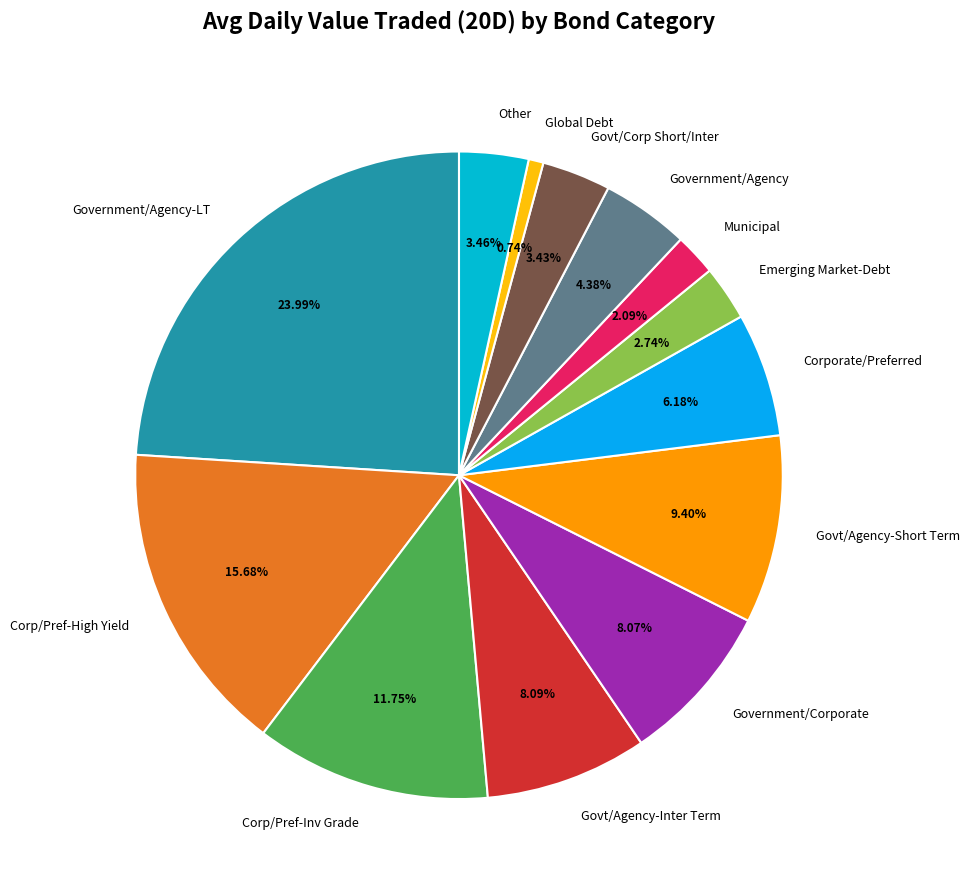

How many segments does this pie chart have?

13